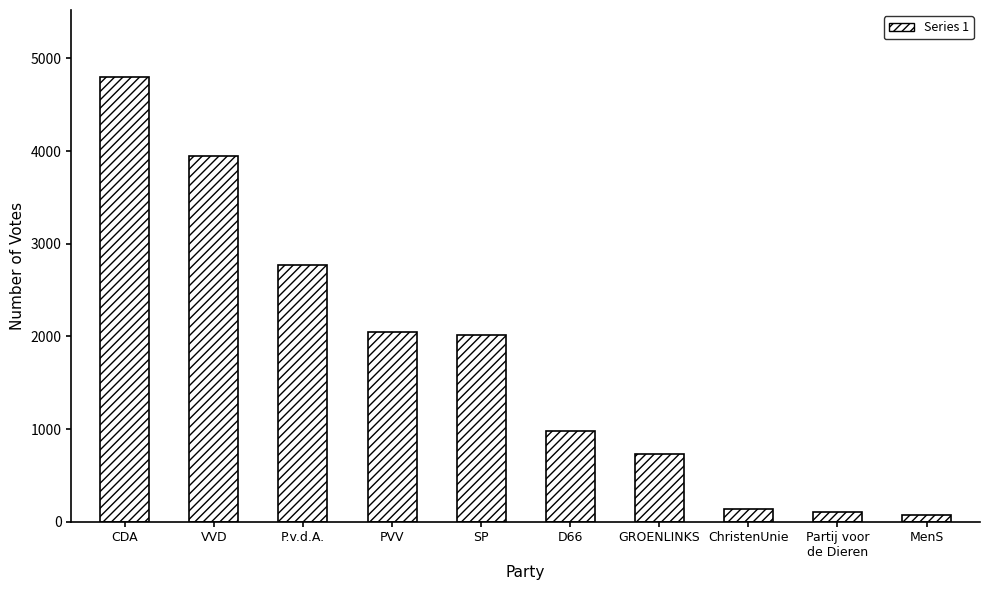

What position from the left is D66?

6